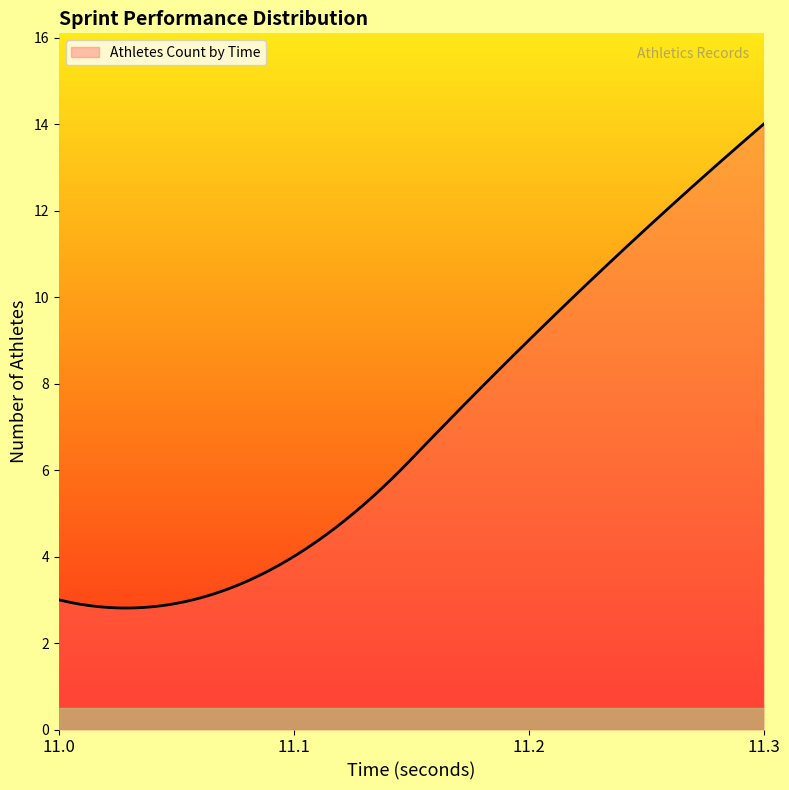

How many lines are shown in the chart?

1